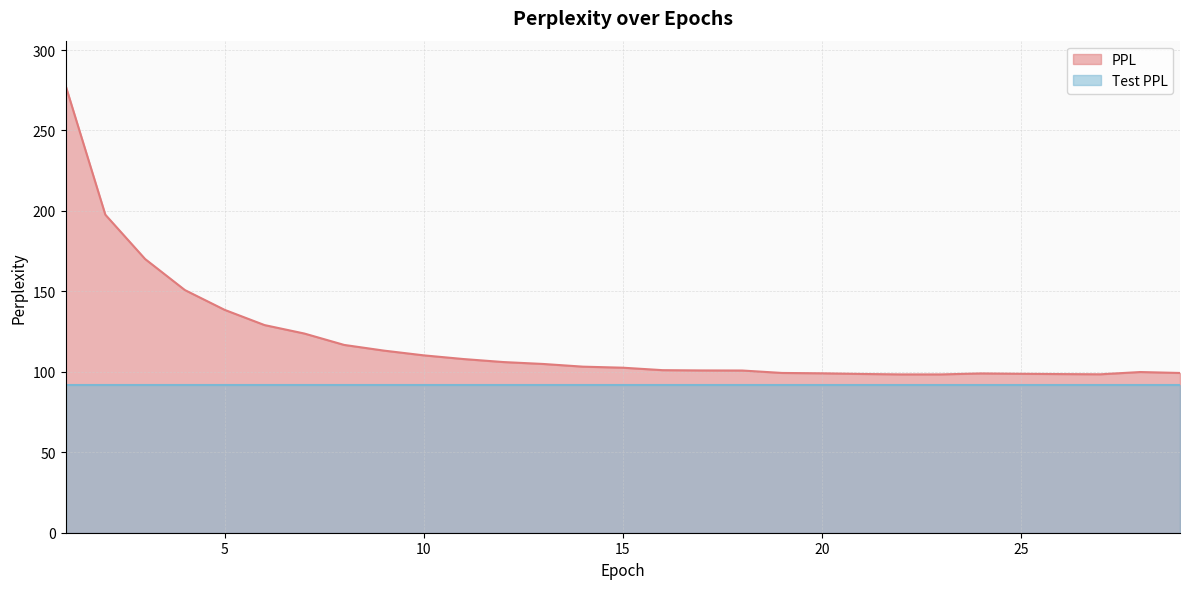

What is the sum of all values?

3443.2